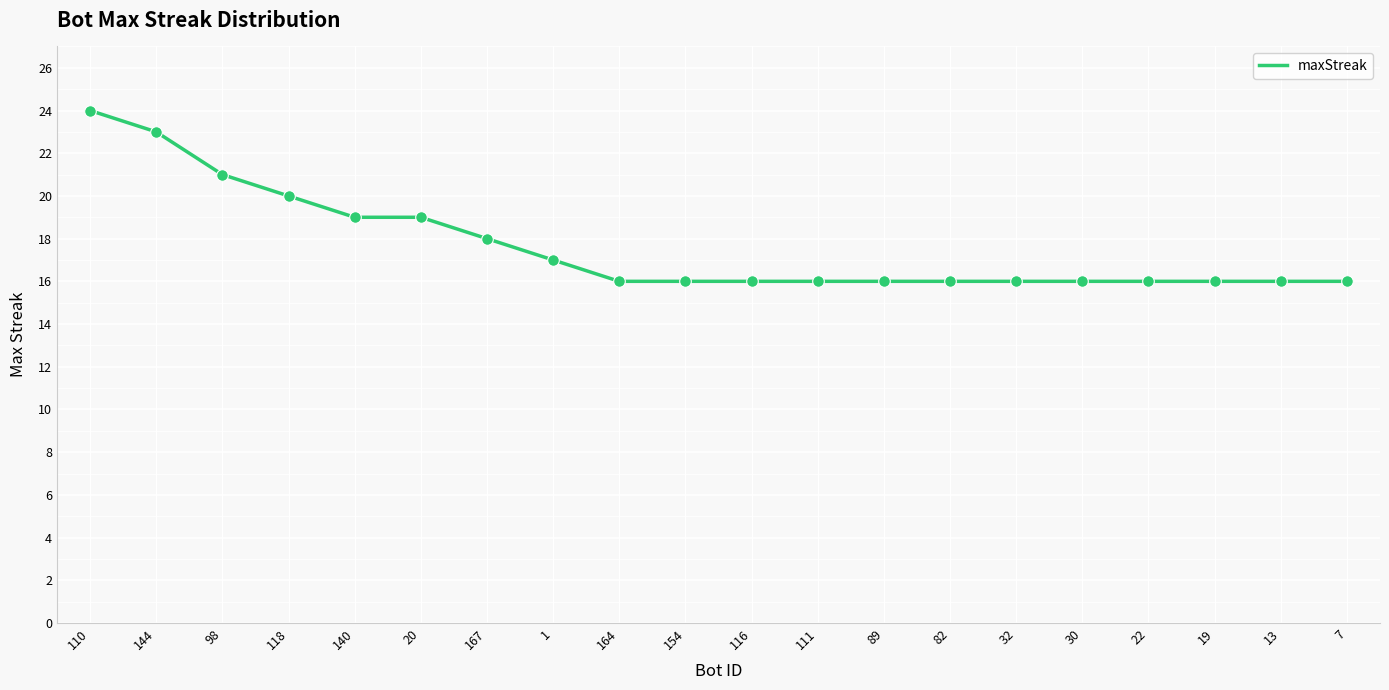

What is the change in value from 144 to 19?

-7